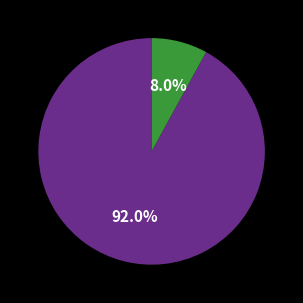

Does any single category account for the majority?

Yes